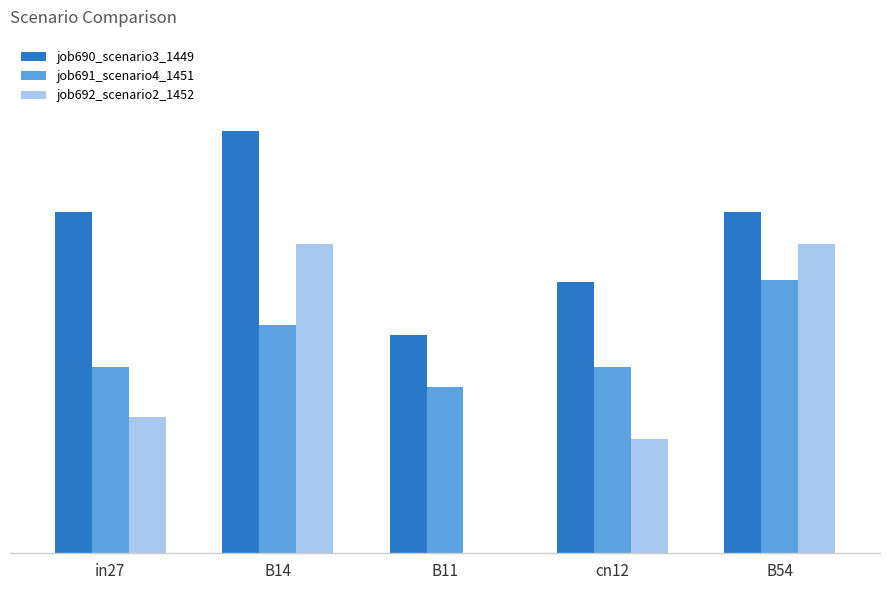

What position from the left is B54?

5